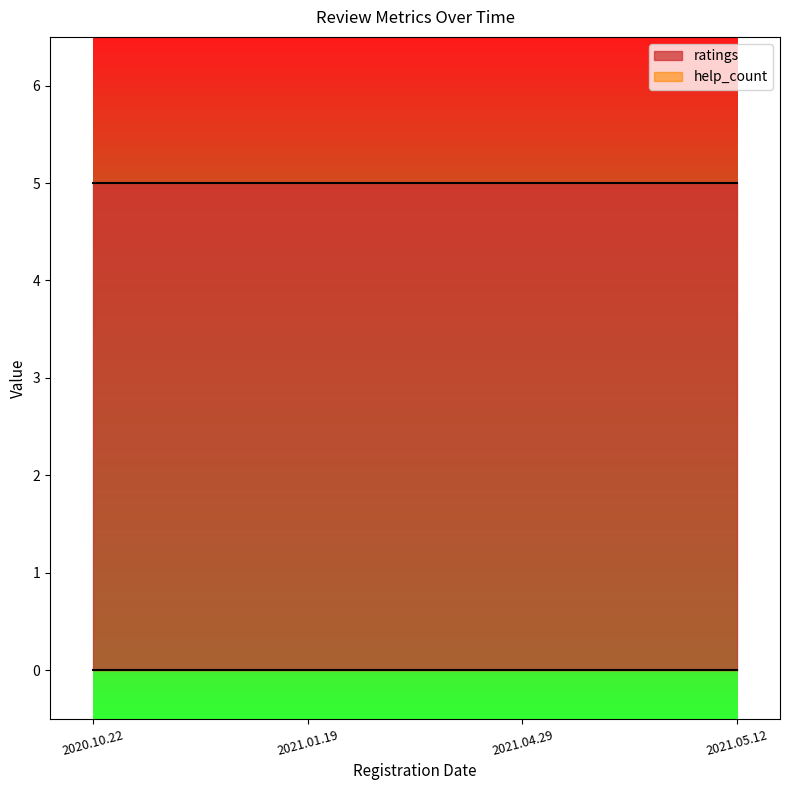

Count the number of categories in the chart.

4